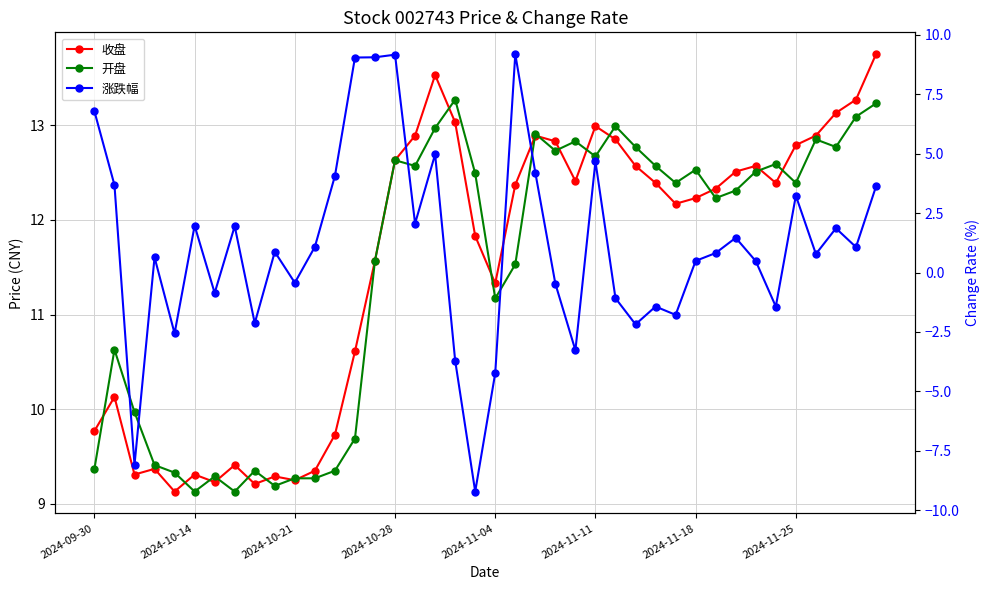

Where does the 收盘 series first go above 12?

2024-10-28